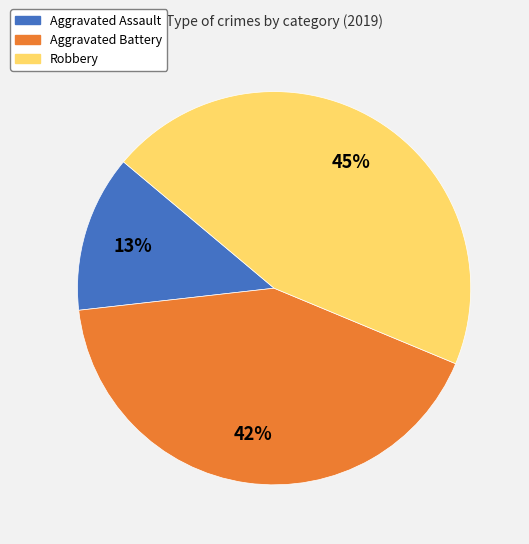

Is it true that Aggravated Assault is 13% of the pie?

True